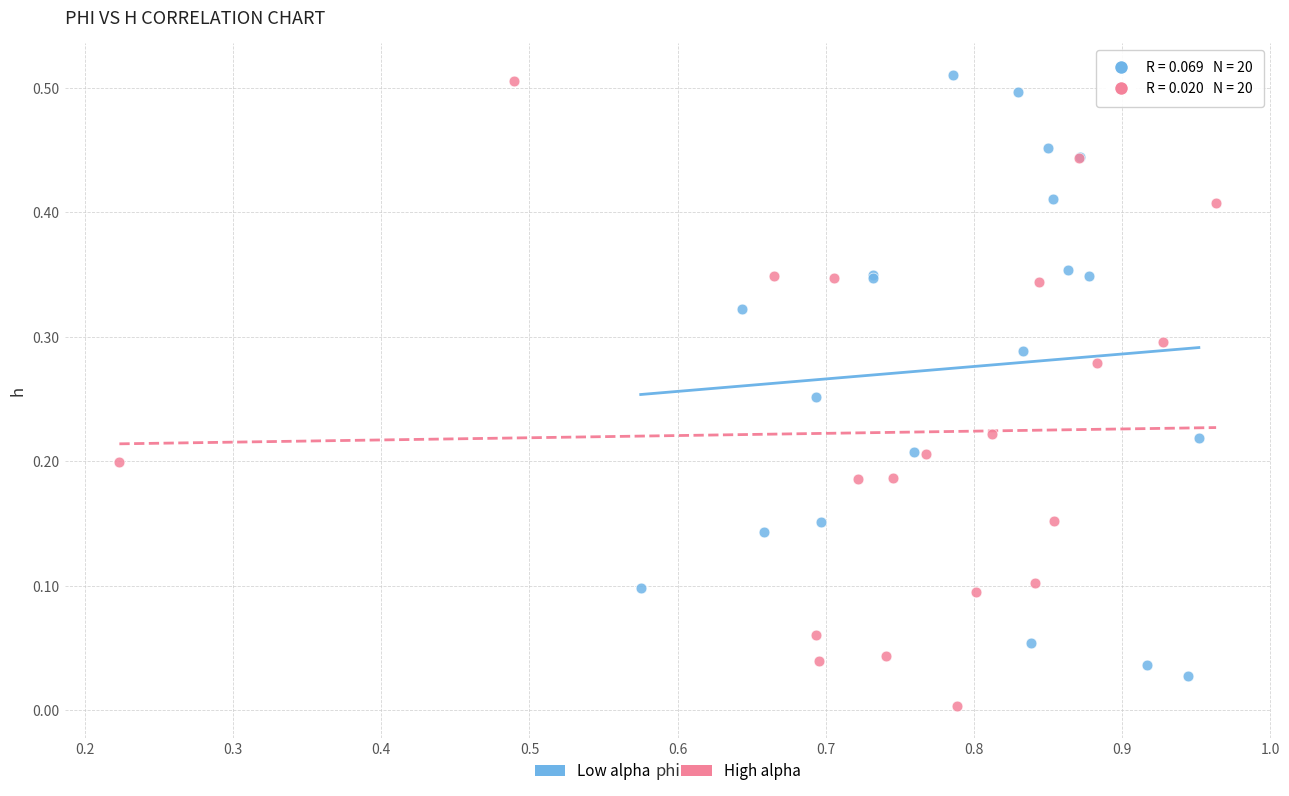

What are all the series names shown in the legend?

Low alpha, High alpha